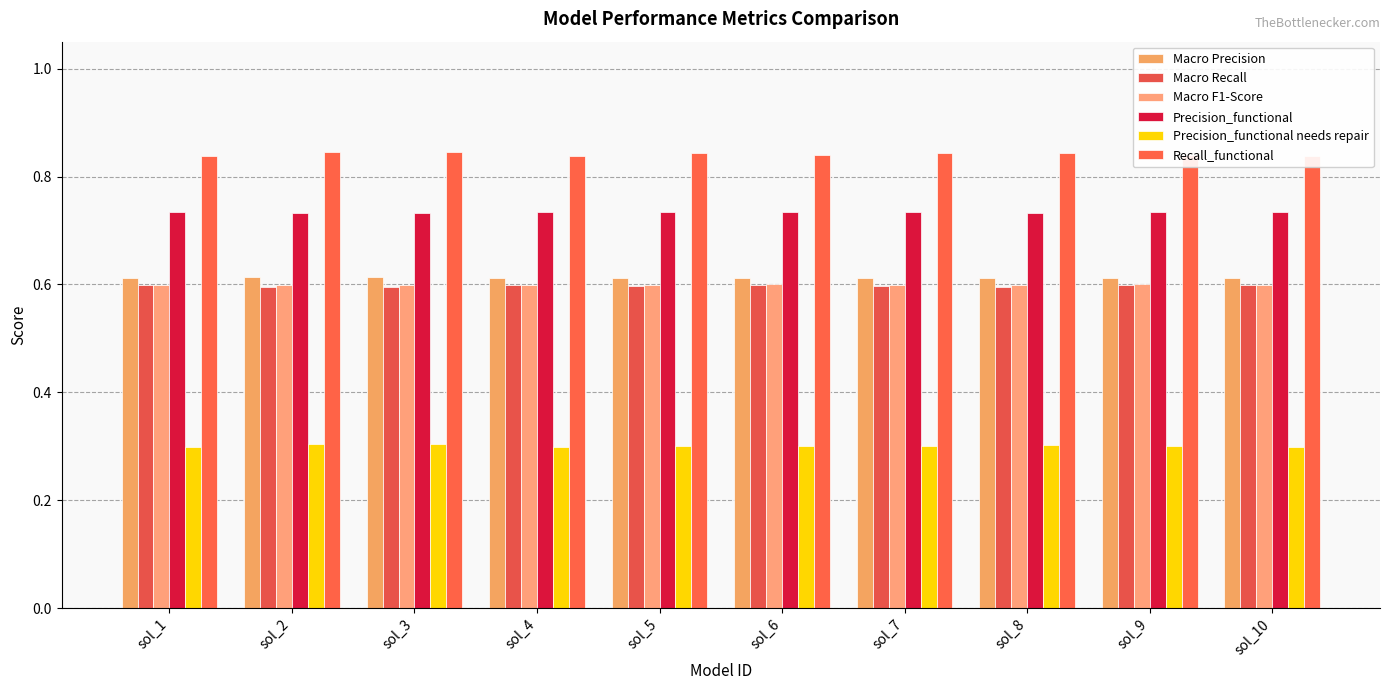

At how many categories does at least one series exceed 0?

10